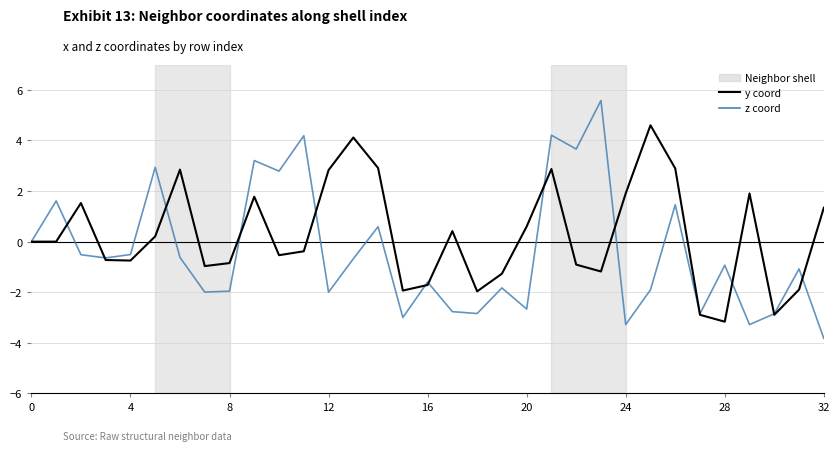

What is the highest value of the y coord series?

4.6